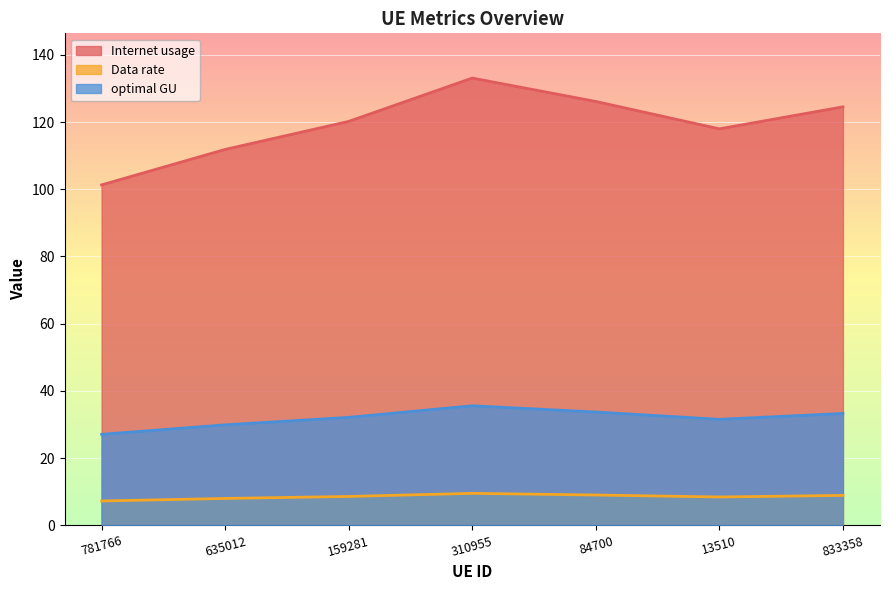

At which category does optimal GU reach its first local peak?

310955